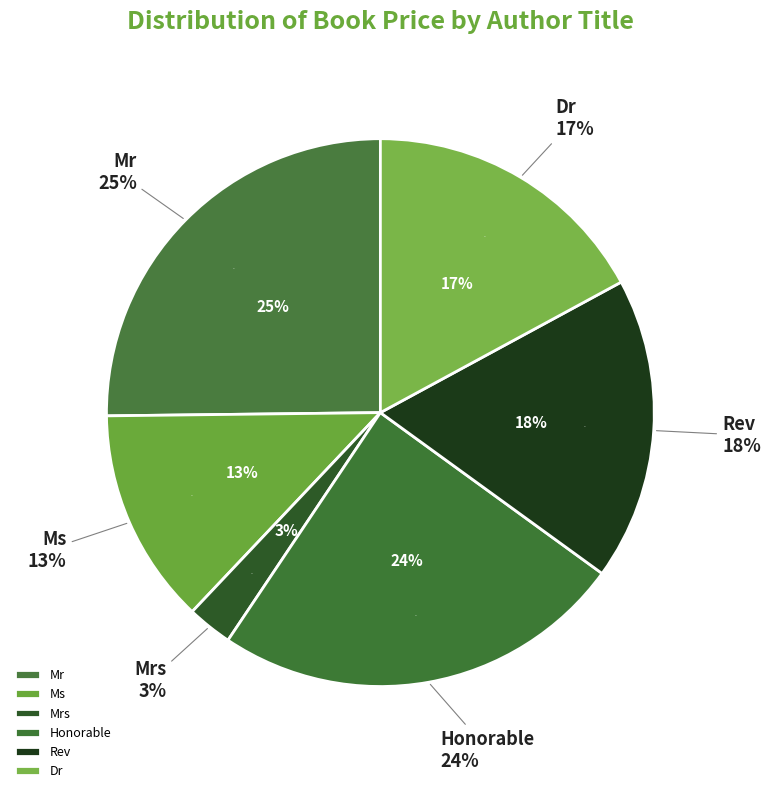

Combined, do Mrs and Ms account for over 50%?

No